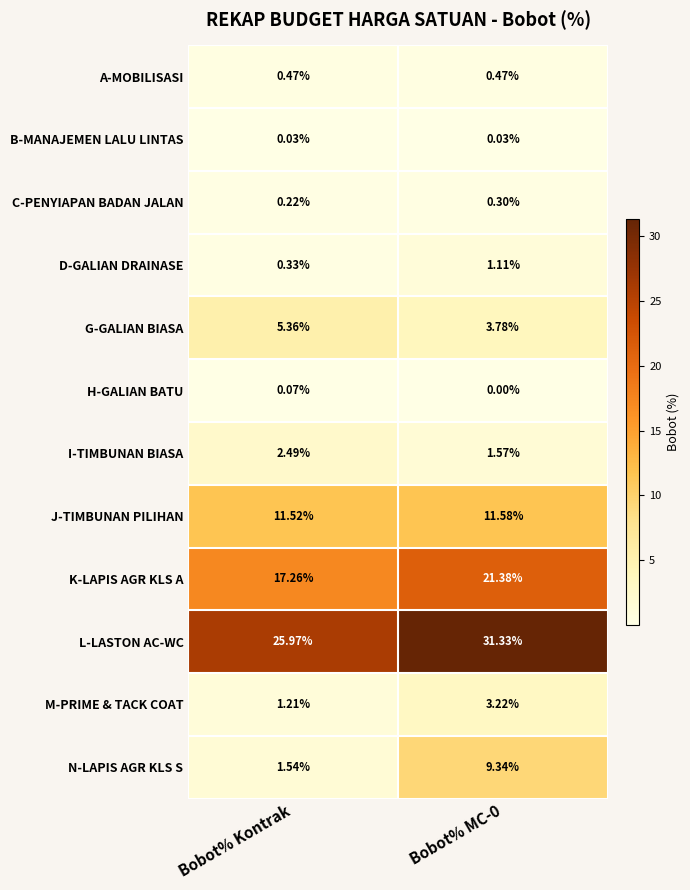

What is the total value across all series at Bobot% Kontrak?

66.5